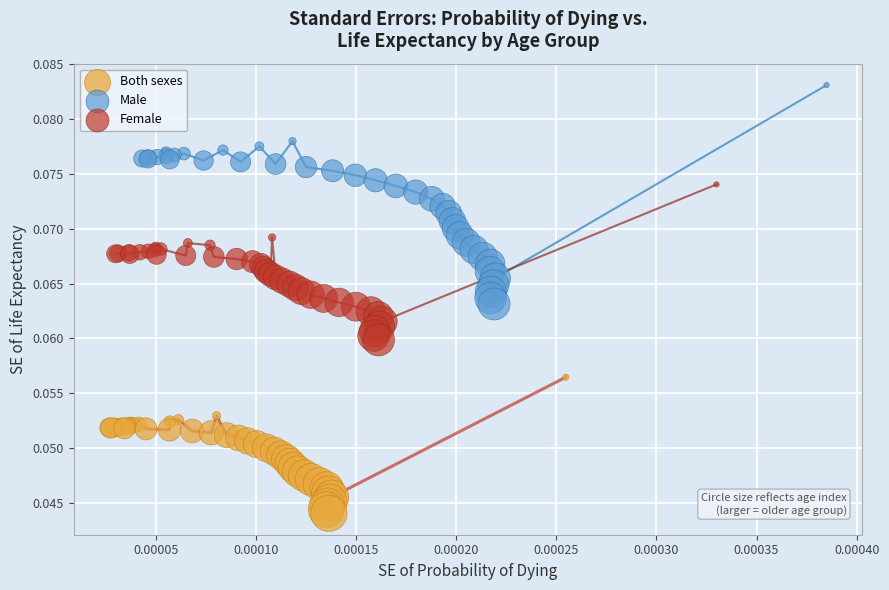

What are all the series names shown in the legend?

Both sexes, Male, Female